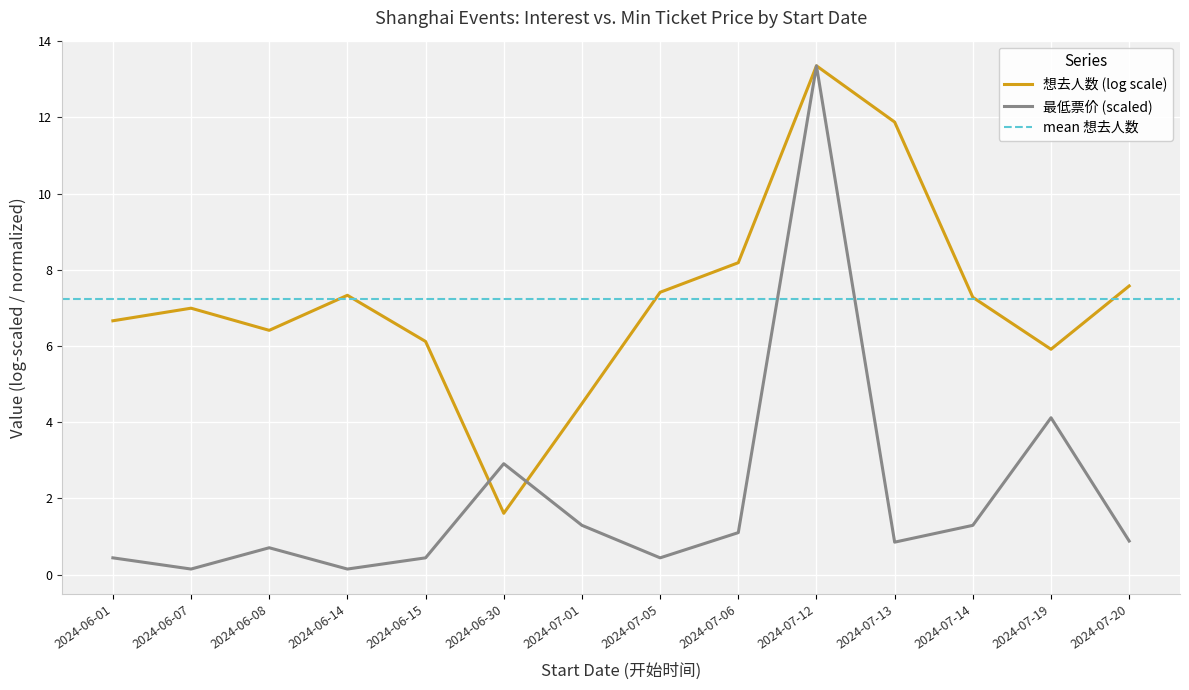

List the labels in order of value, smallest first.

2024-06-07, 2024-06-14, 2024-06-01, 2024-06-15, 2024-07-05, 2024-06-08, 2024-07-13, 2024-07-20, 2024-07-06, 2024-07-01, 2024-07-14, 2024-06-30, 2024-07-19, 2024-07-12